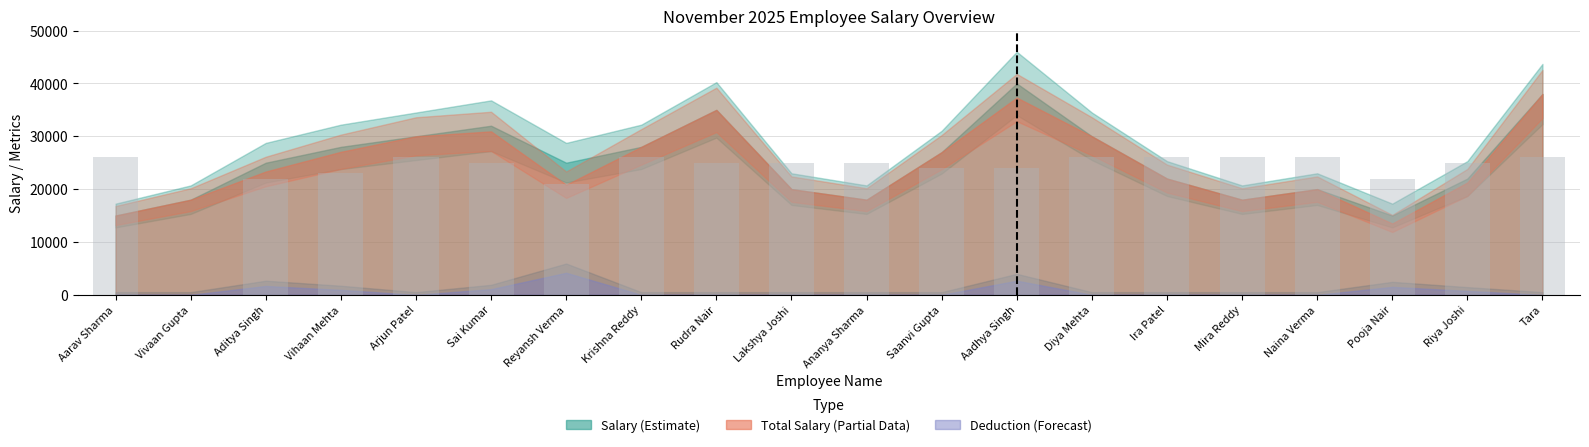

The value at Arjun Patel is 12741. True or false?

False